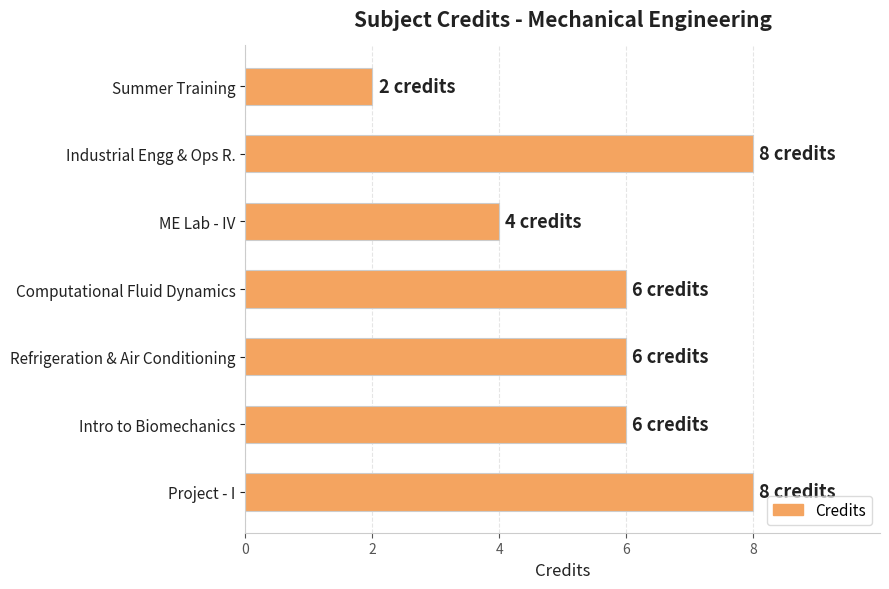

What is the difference between the maximum and minimum values?

6